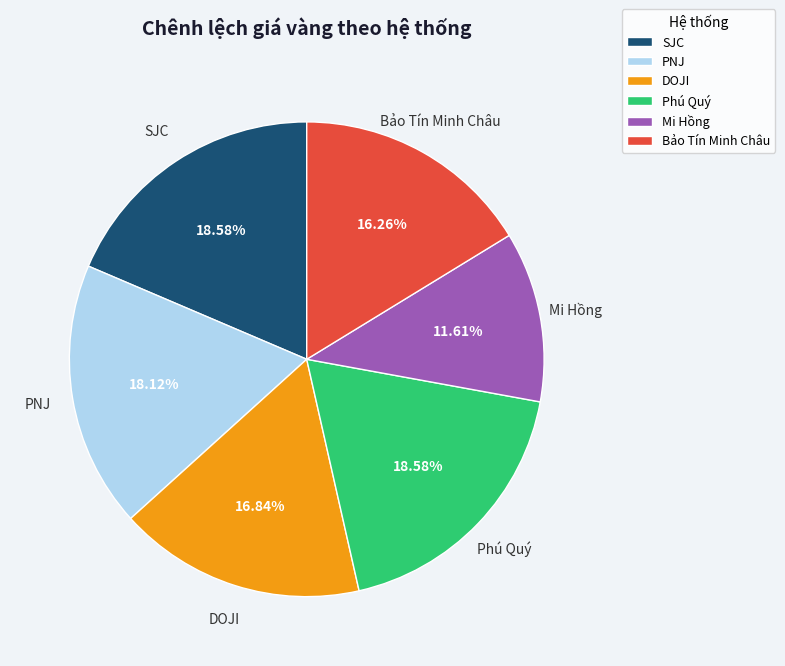

Approximately how many times larger is the value at Bảo Tín Minh Châu compared to DOJI?

1.0